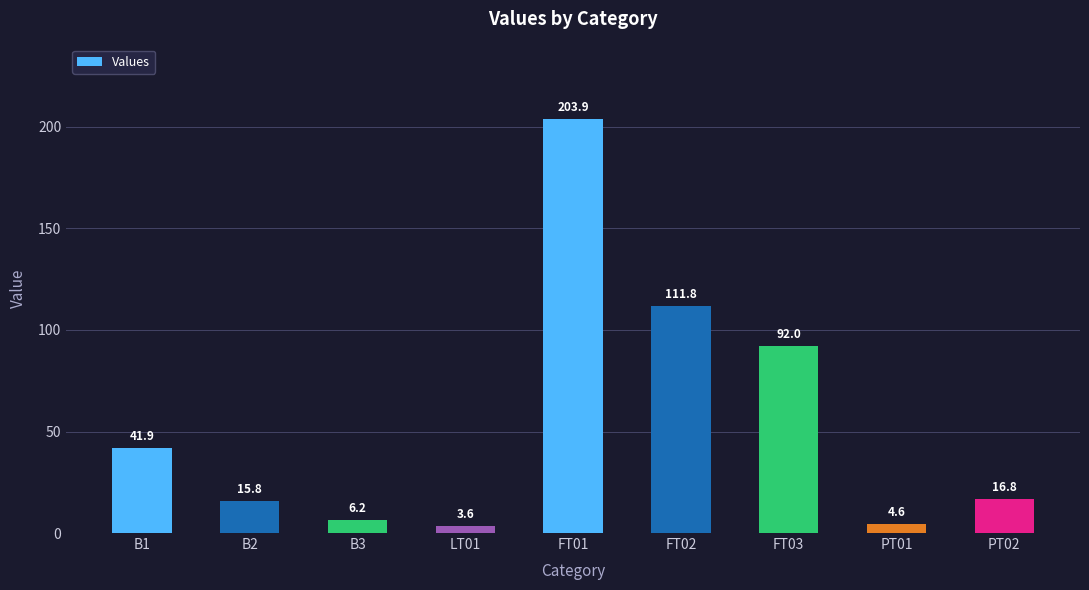

What is the difference between the values at PT02 and B2?

1.1